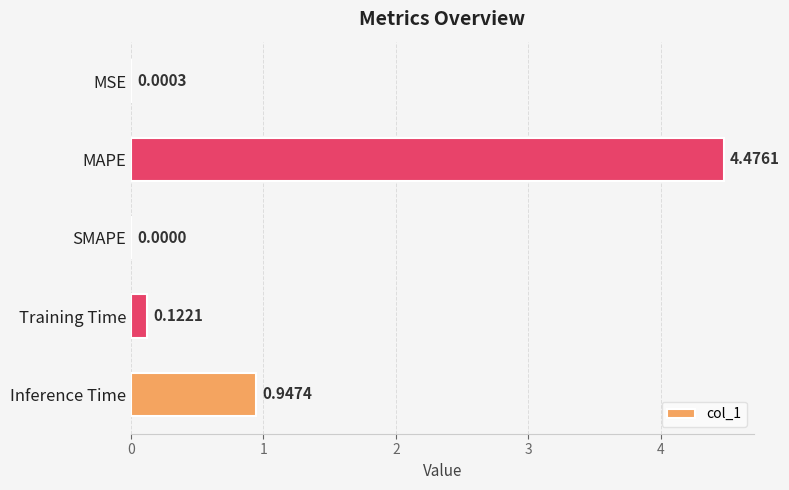

What is the sum of all values?

5.5